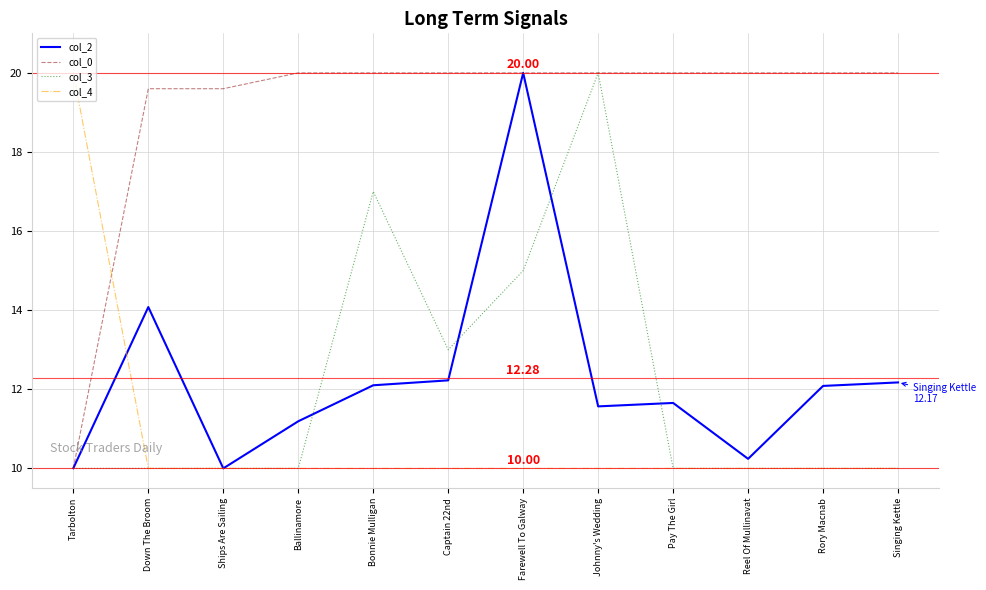

Between Reel Of Mullinavat and Singing Kettle, which series saw the biggest shift?

col_2